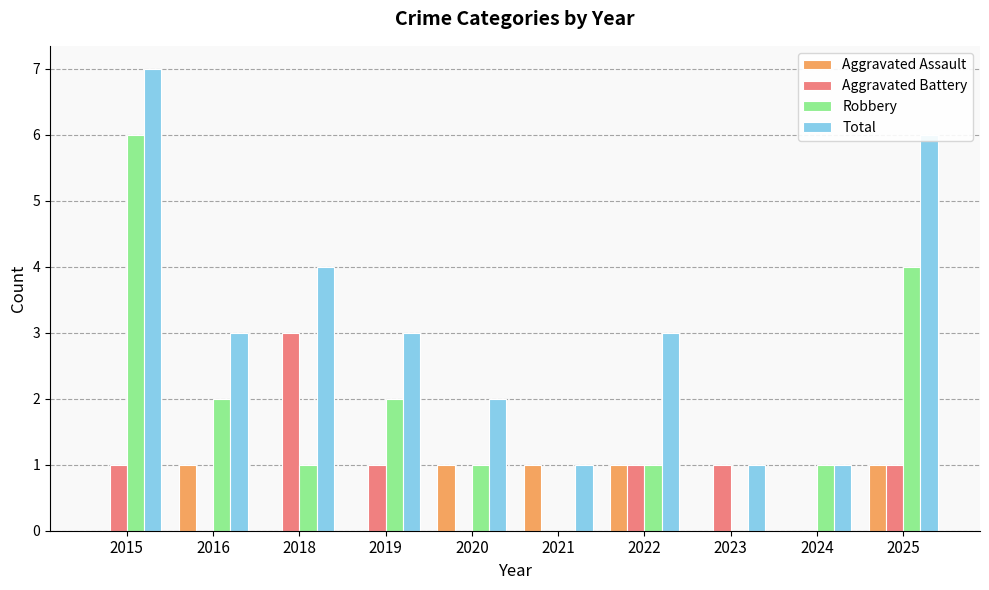

Which label corresponds to the largest value in the chart?

2015